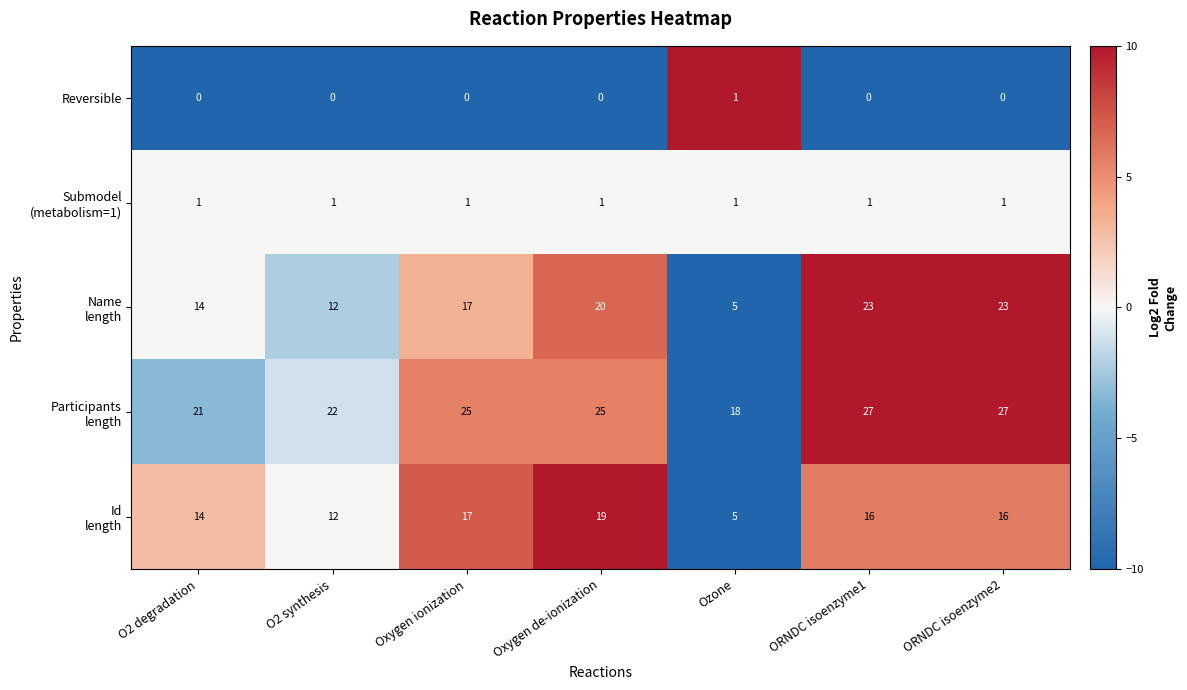

What is the greatest value displayed?

27